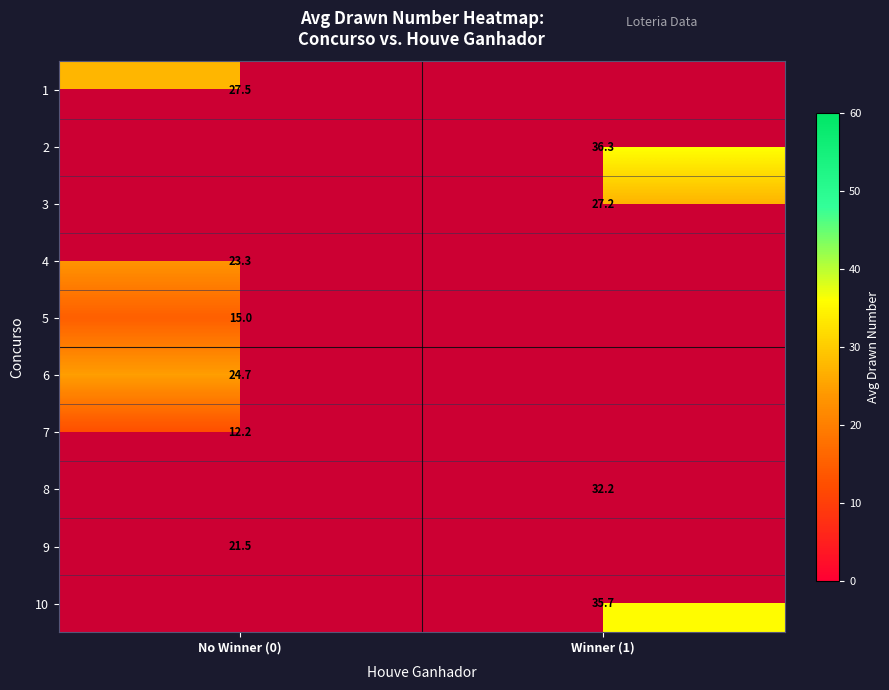

True or false: 6 has a value of 42.5 at No Winner (0).

False